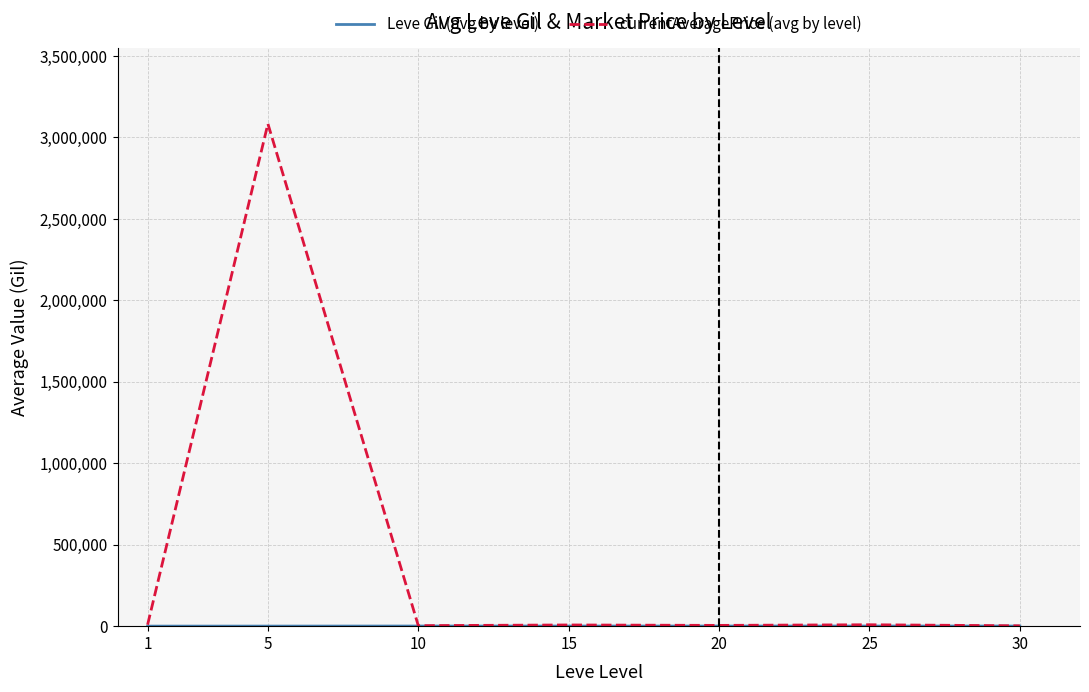

Which series has the largest total across all categories?

currentAveragePrice (avg by level)